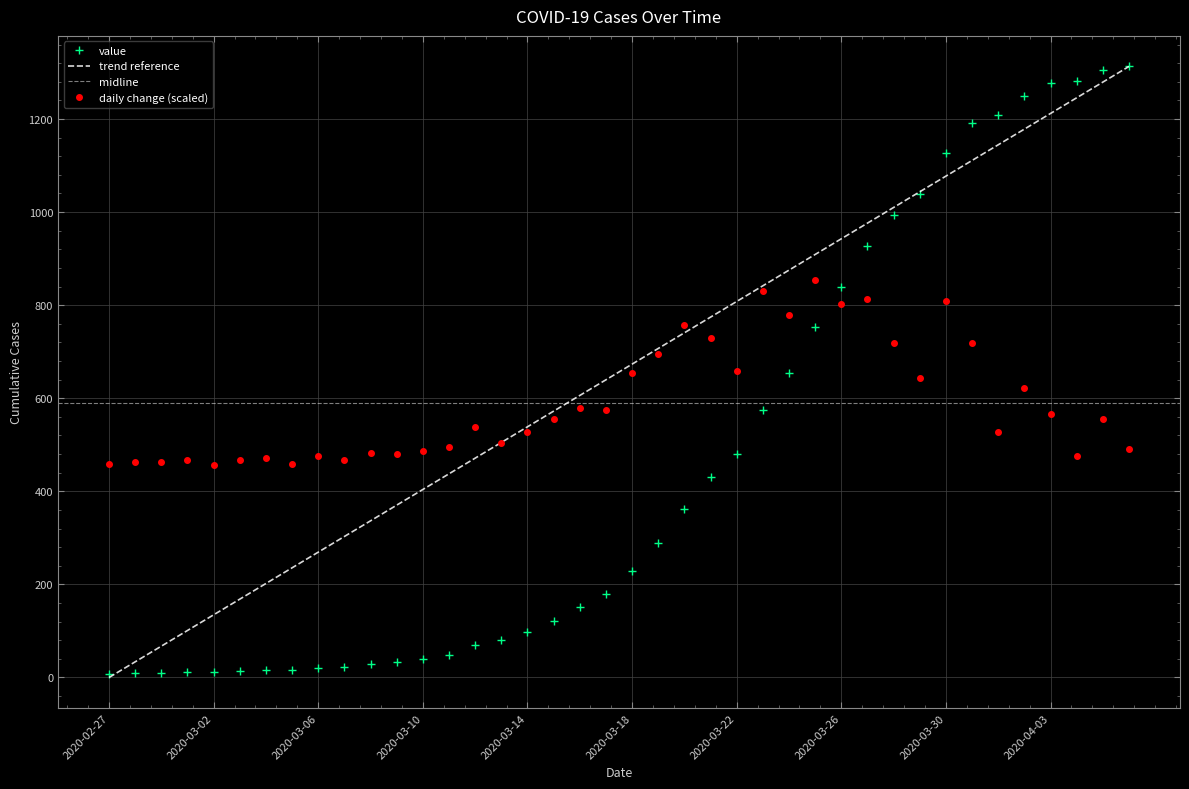

Reading right to left, extract all data points from this chart.

2020-04-06=1313	2020-04-05=1305	2020-04-04=1281	2020-04-03=1277	2020-04-02=1250	2020-04-01=1209	2020-03-31=1192	2020-03-30=1127	2020-03-29=1039	2020-03-28=993	2020-03-27=928	2020-03-26=839	2020-03-25=753	2020-03-24=654	2020-03-23=574	2020-03-22=481	2020-03-21=431	2020-03-20=363	2020-03-19=288	2020-03-18=229	2020-03-17=180	2020-03-16=151	2020-03-15=121	2020-03-14=97	2020-03-13=80	2020-03-12=69	2020-03-11=49	2020-03-10=40	2020-03-09=33	2020-03-08=28	2020-03-07=22	2020-03-06=20	2020-03-05=16	2020-03-04=16	2020-03-03=13	2020-03-02=11	2020-03-01=12	2020-02-29=10	2020-02-28=9	2020-02-27=8